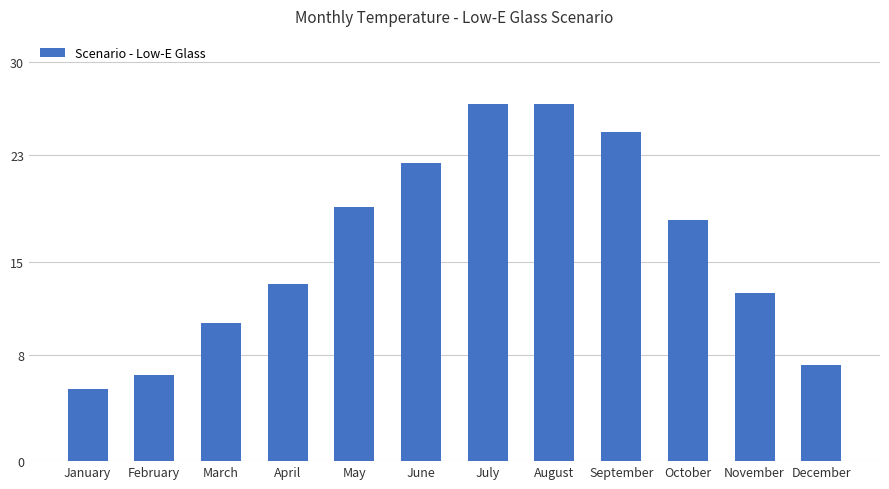

What is the difference between the maximum and minimum values?

21.5